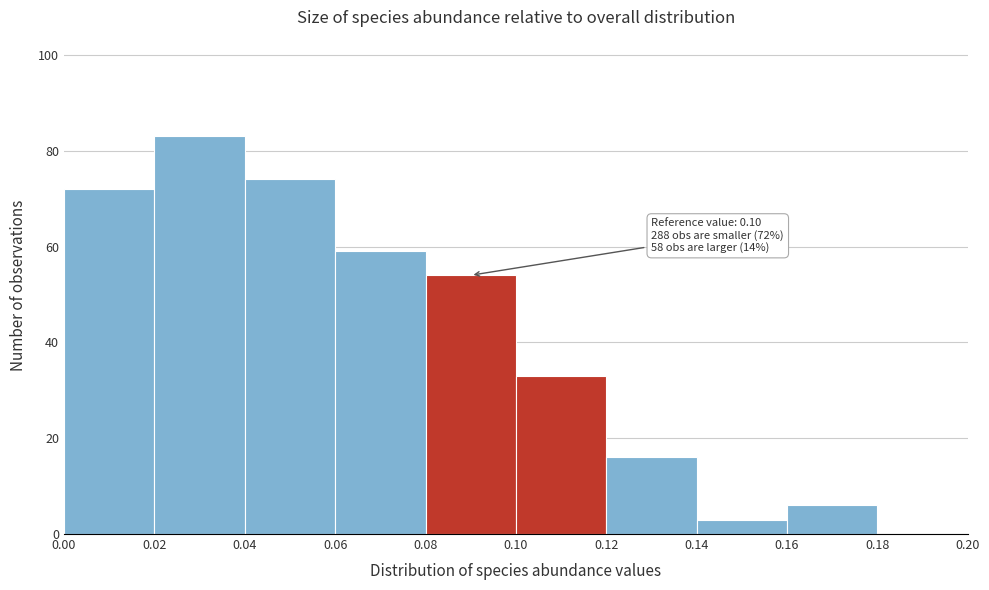

Over which range of the x-axis is the bar tallest?

0.02 to 0.04